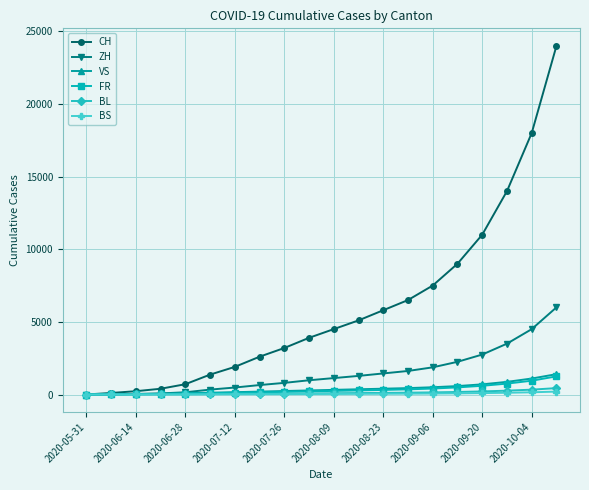

Which series has the widest spread of values?

CH